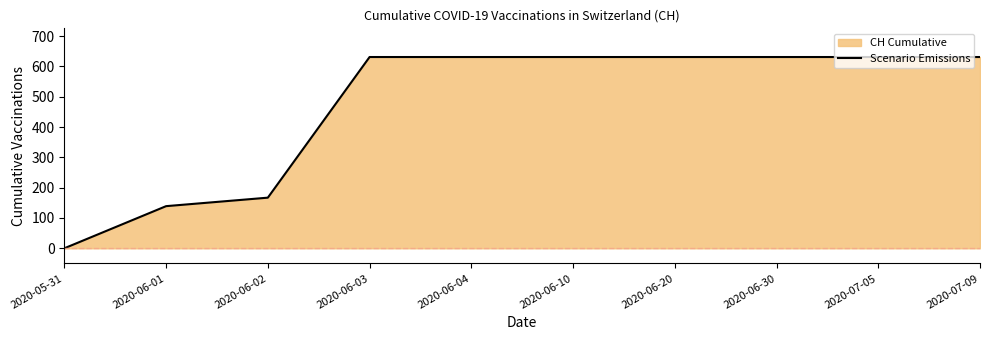

What is the label of the 6th point from the right?

2020-06-04